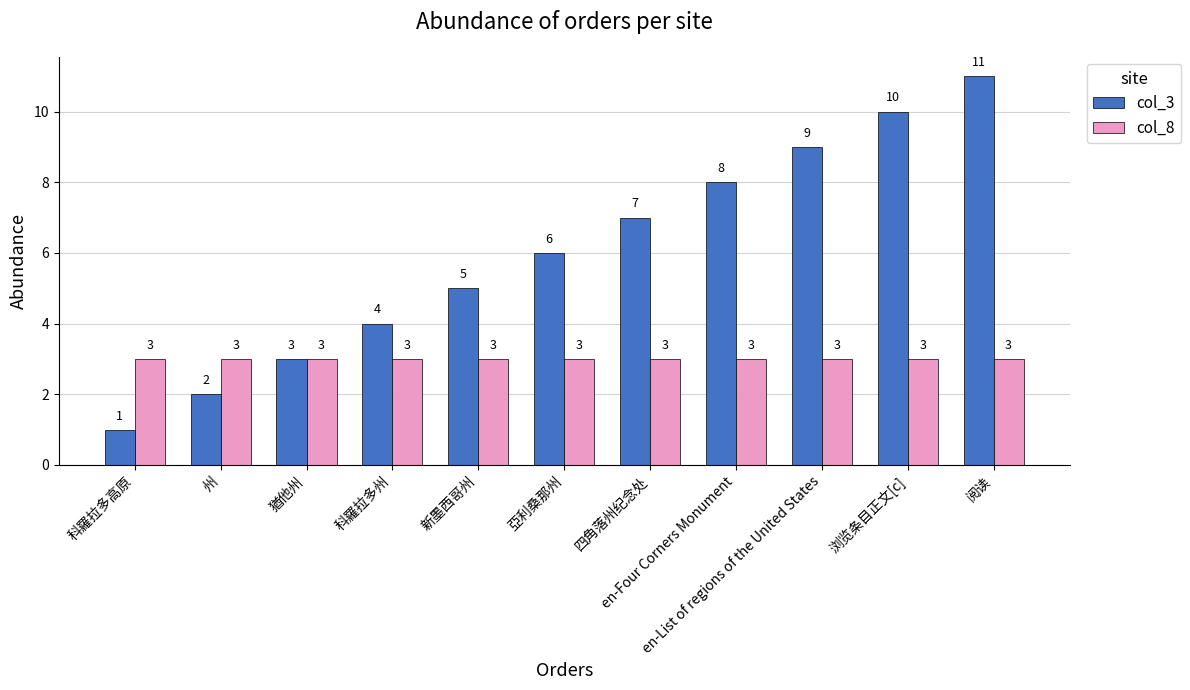

Count the number of categories in the chart.

11